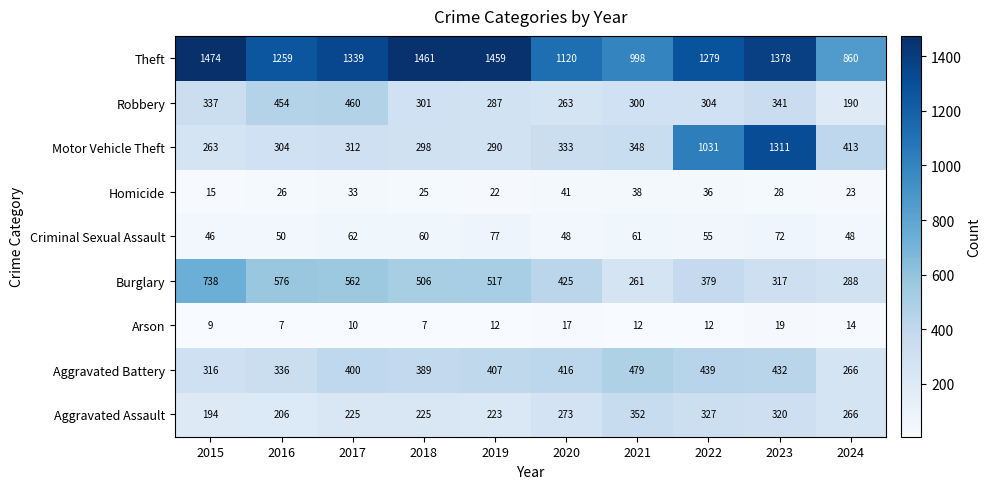

True or false: Aggravated Assault has a value of 85 at 2022.

False